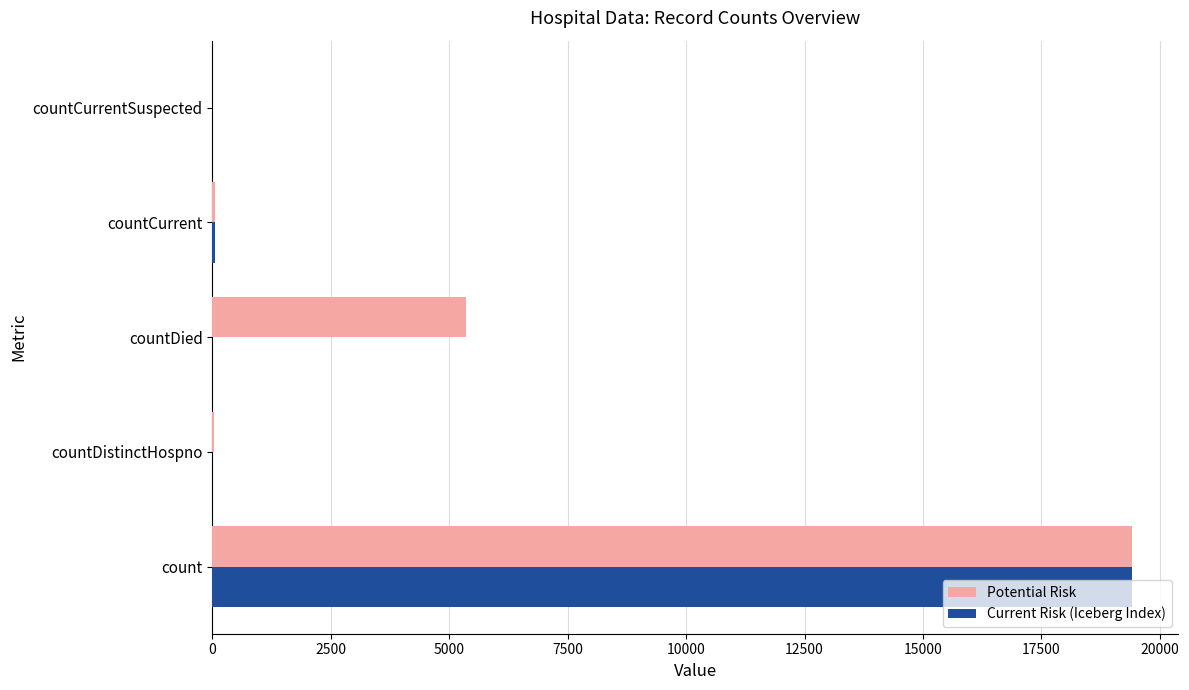

Which series has the largest total across all categories?

Potential Risk